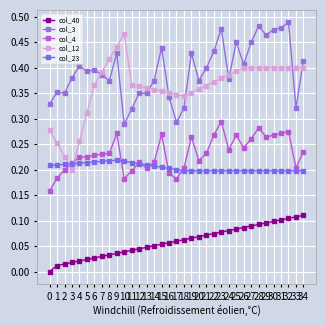

What is the value of the col_12 point at the 25th from the left?

0.4